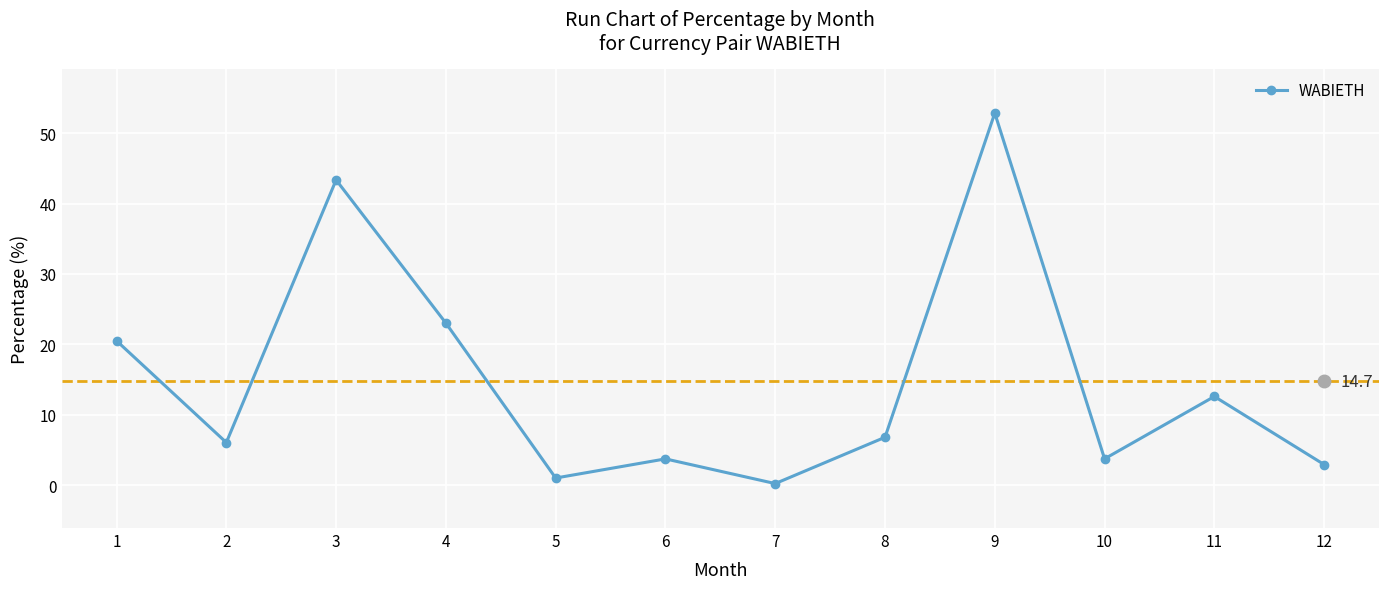

Which category has the lowest value across all series?

7